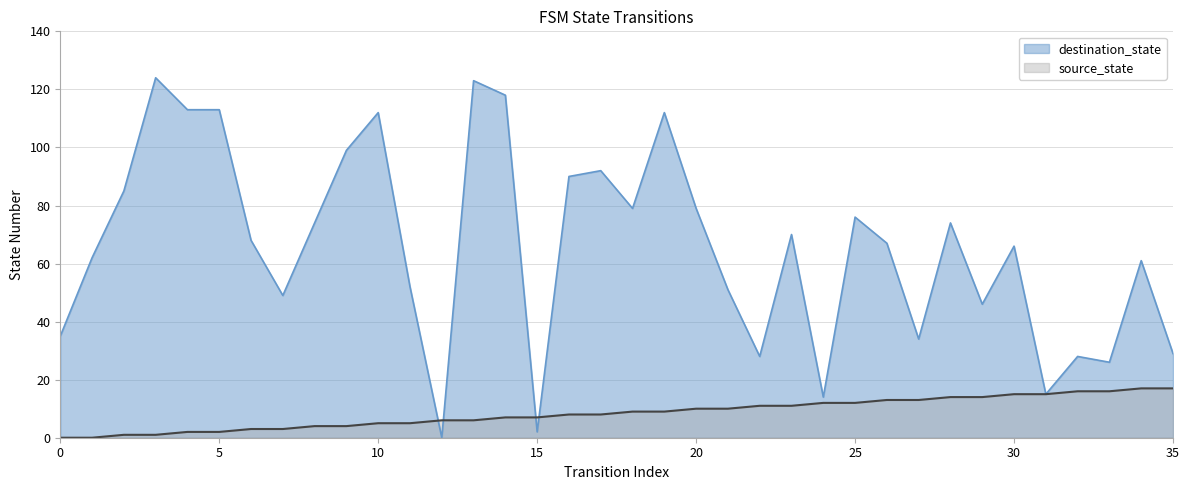

What is the sum of all source_state values?

306